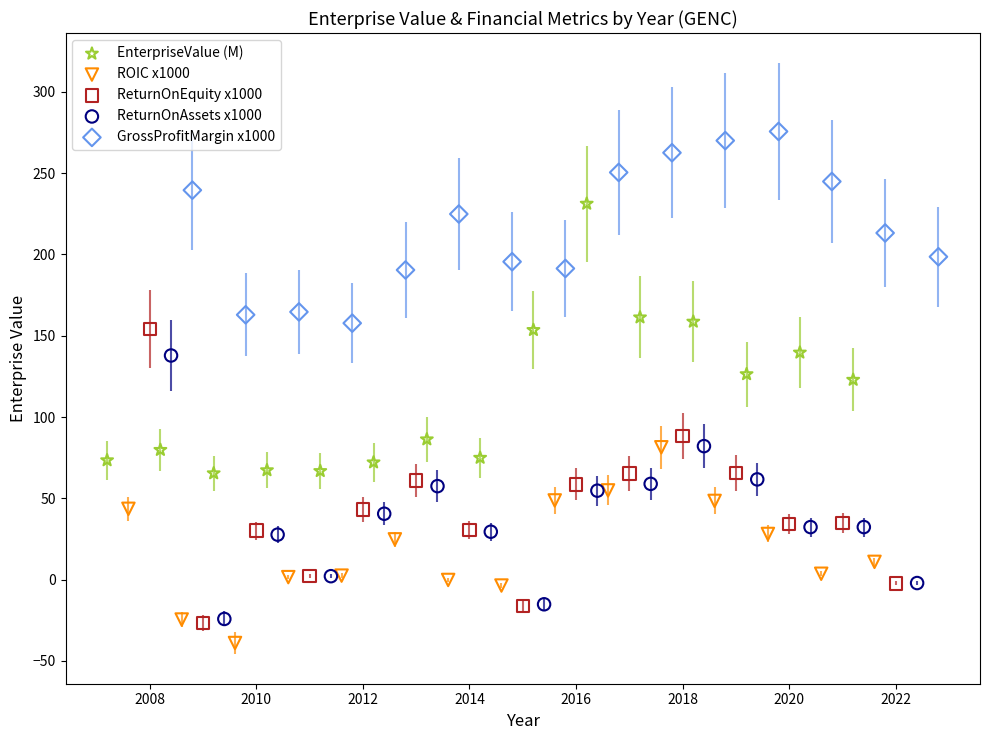

Which series reaches the minimum Y coordinate?

ROIC x1000